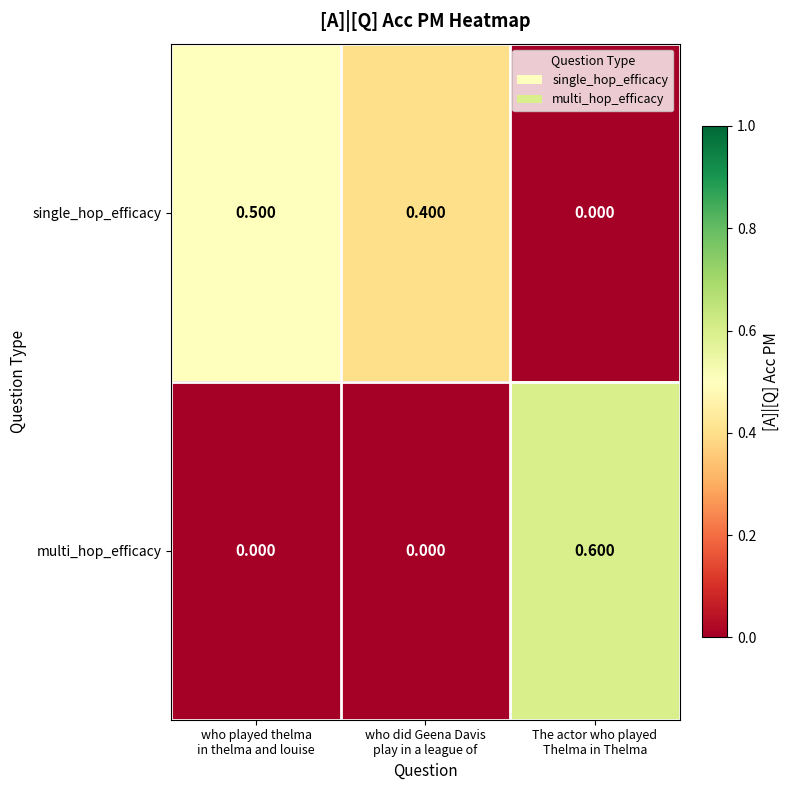

Rank the series by their maximum value, from lowest to highest.

single_hop_efficacy, multi_hop_efficacy